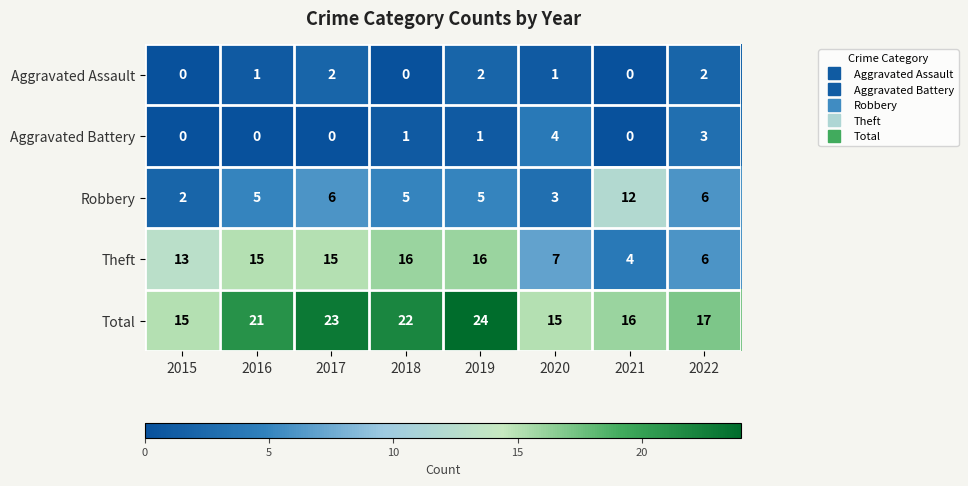

Is it true that Theft equals 16 at 2019?

True